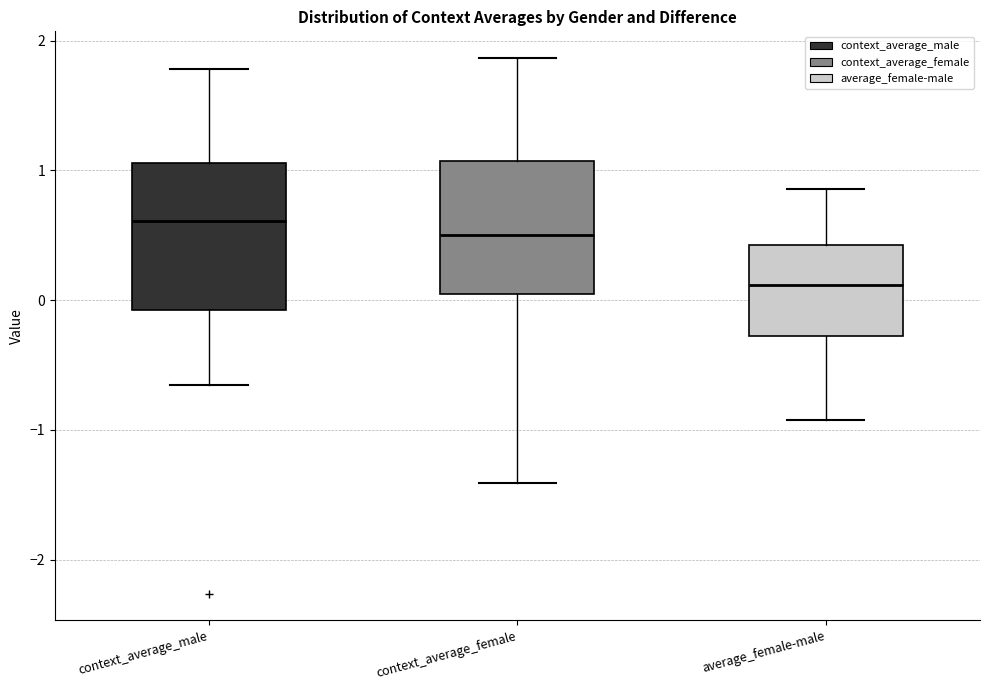

Which box is the tallest, from its lower edge to its upper edge?

context_average_male